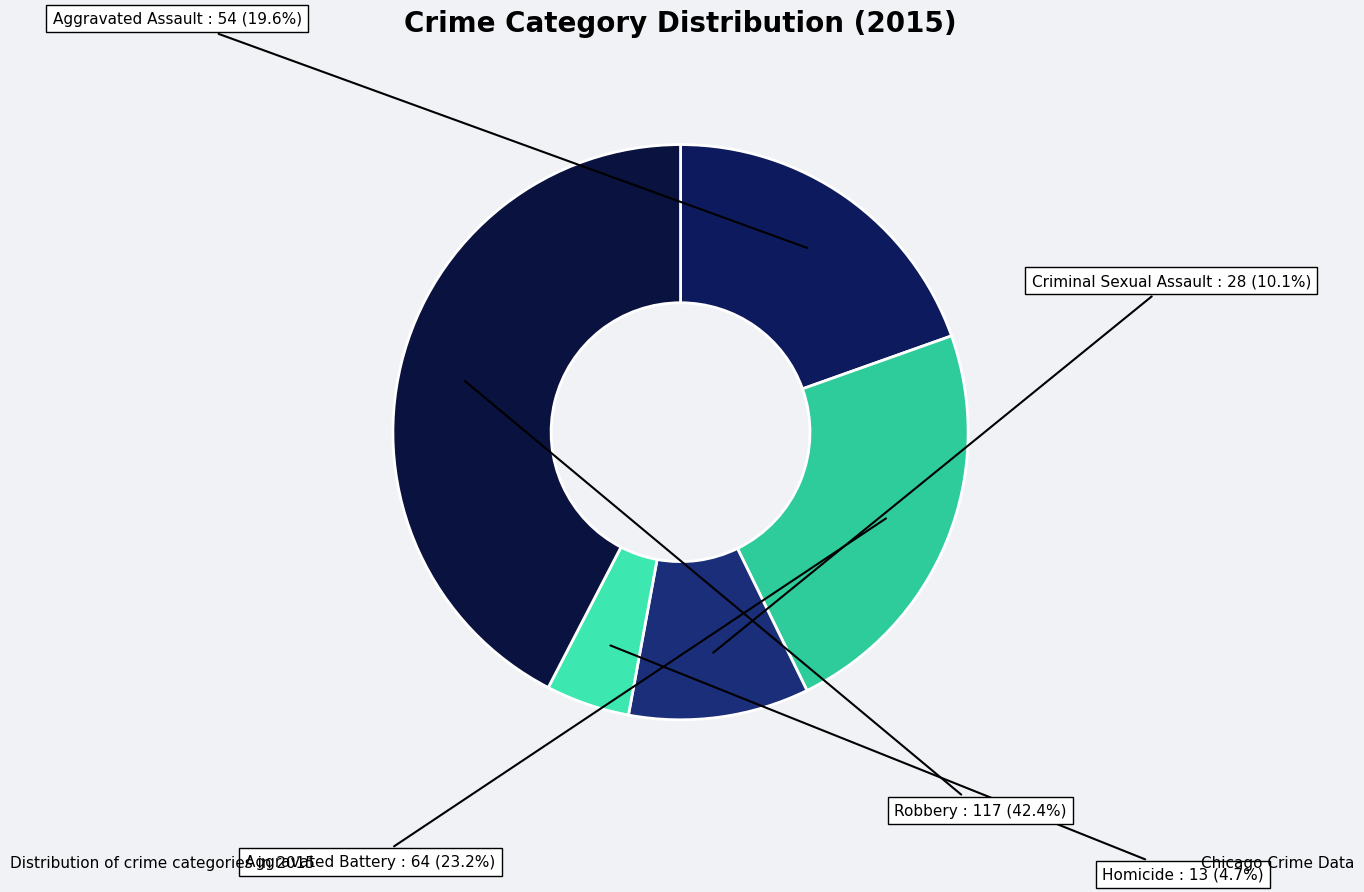

To the nearest percent, what portion does Robbery represent?

42%